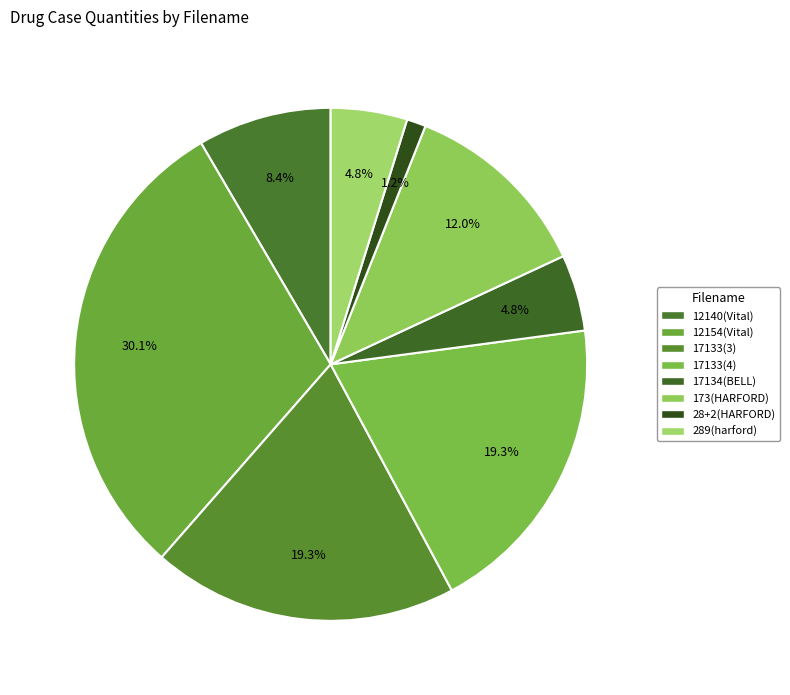

What is the change in value from 17133(3) to 173(HARFORD)?

-6